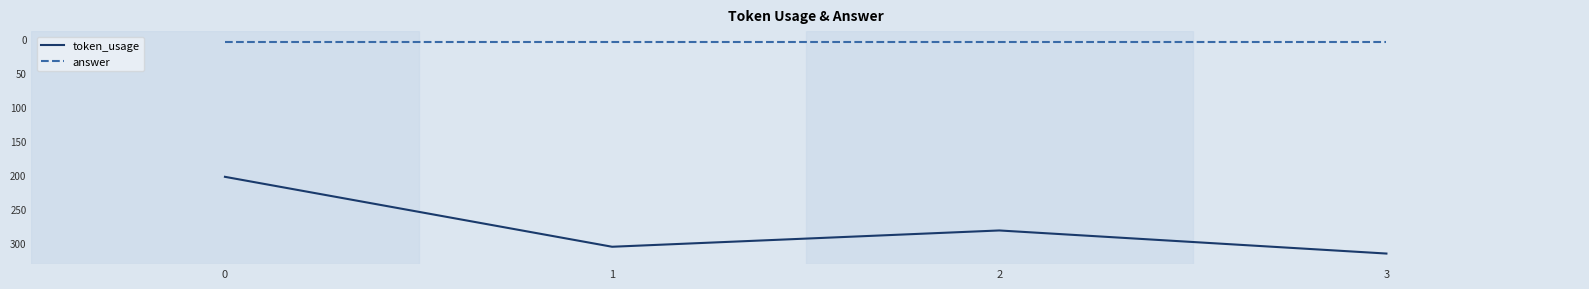

What is the highest value of the token_usage series?

316